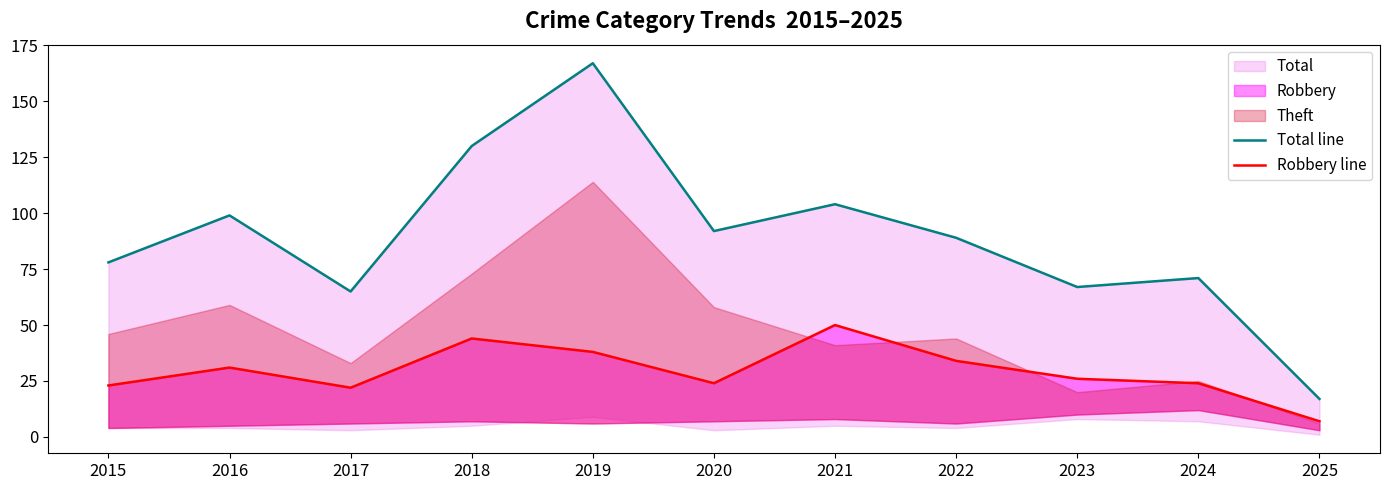

What is the total value across all series at 2019?

205